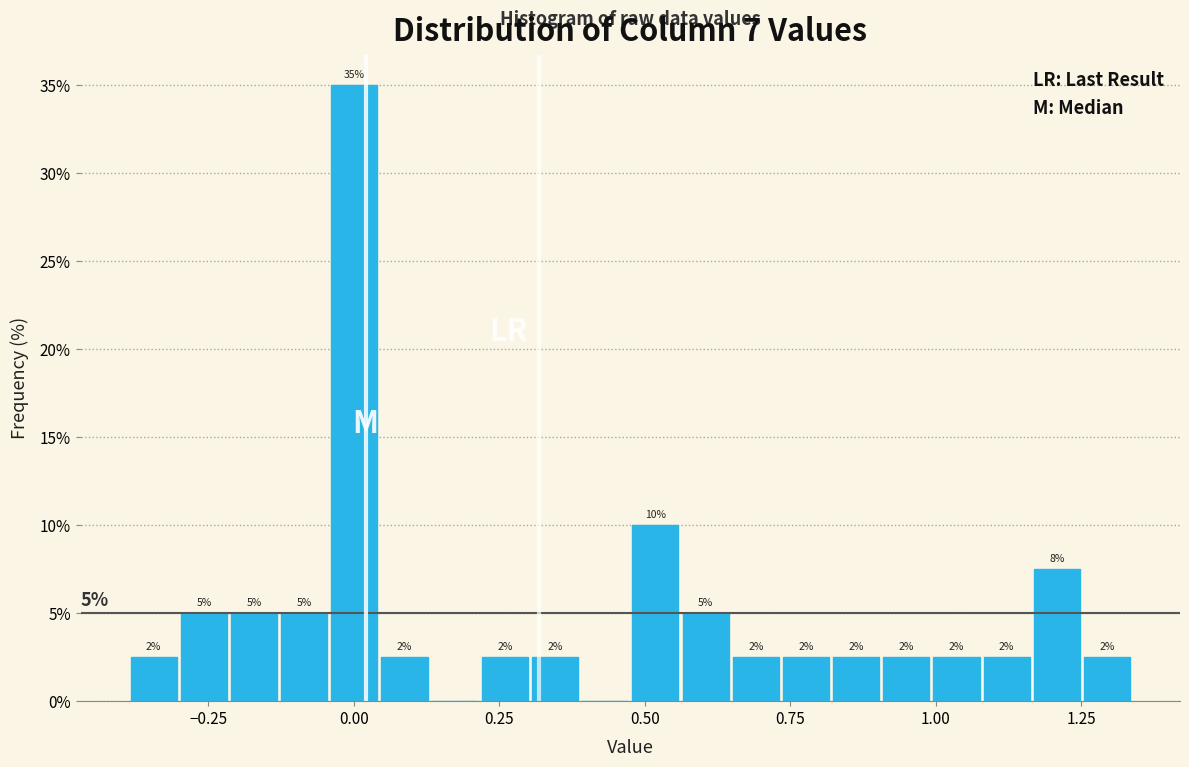

Read against the x-axis, roughly where is the centre of the tallest bar?

0.00